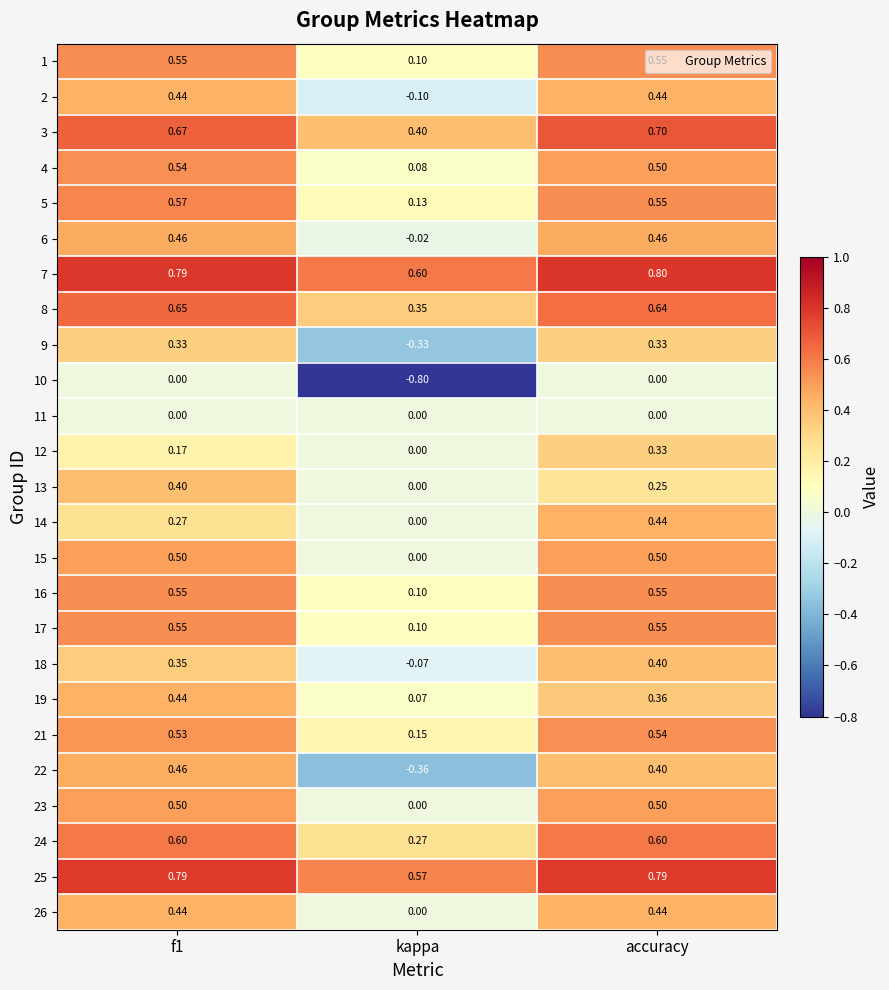

At which category is the sum across all series the highest?

accuracy